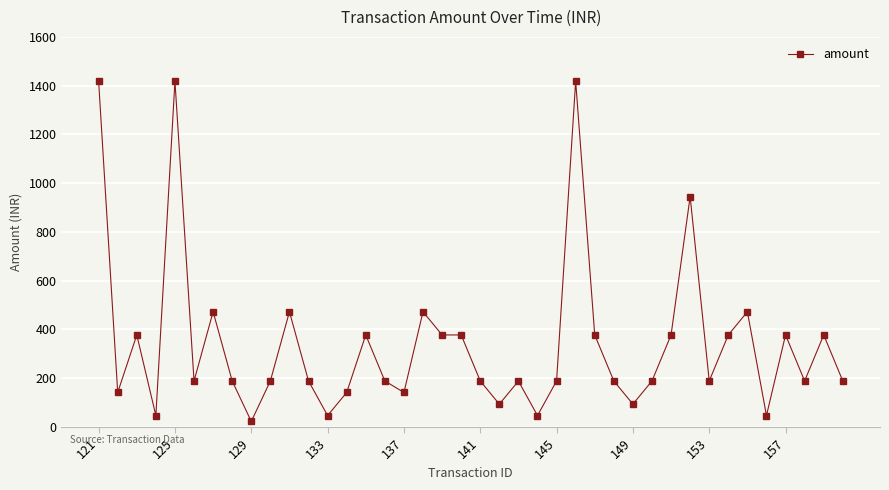

What is the value of the 31st point from the left?

377.5